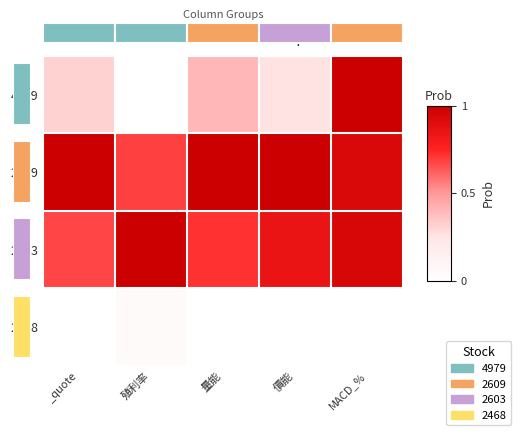

Is it true that 2603 equals 0.7 at _quote?

True